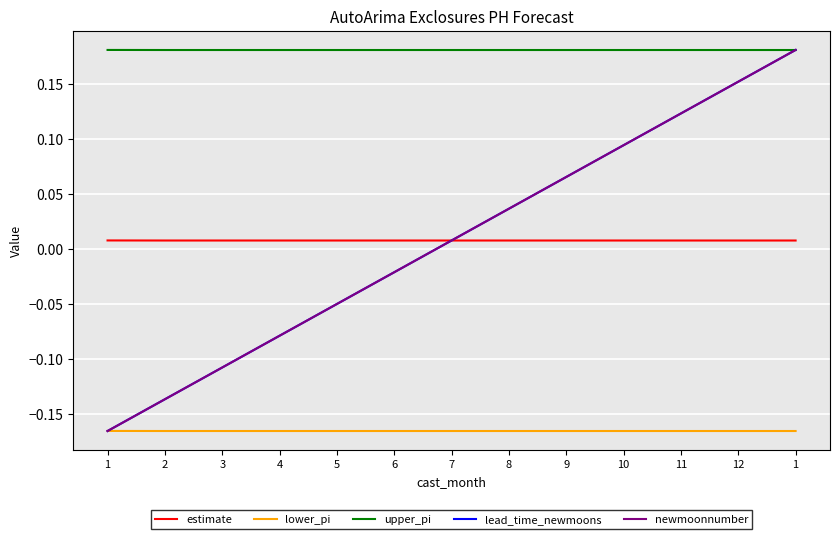

What is the total value across all series at 11?

0.3